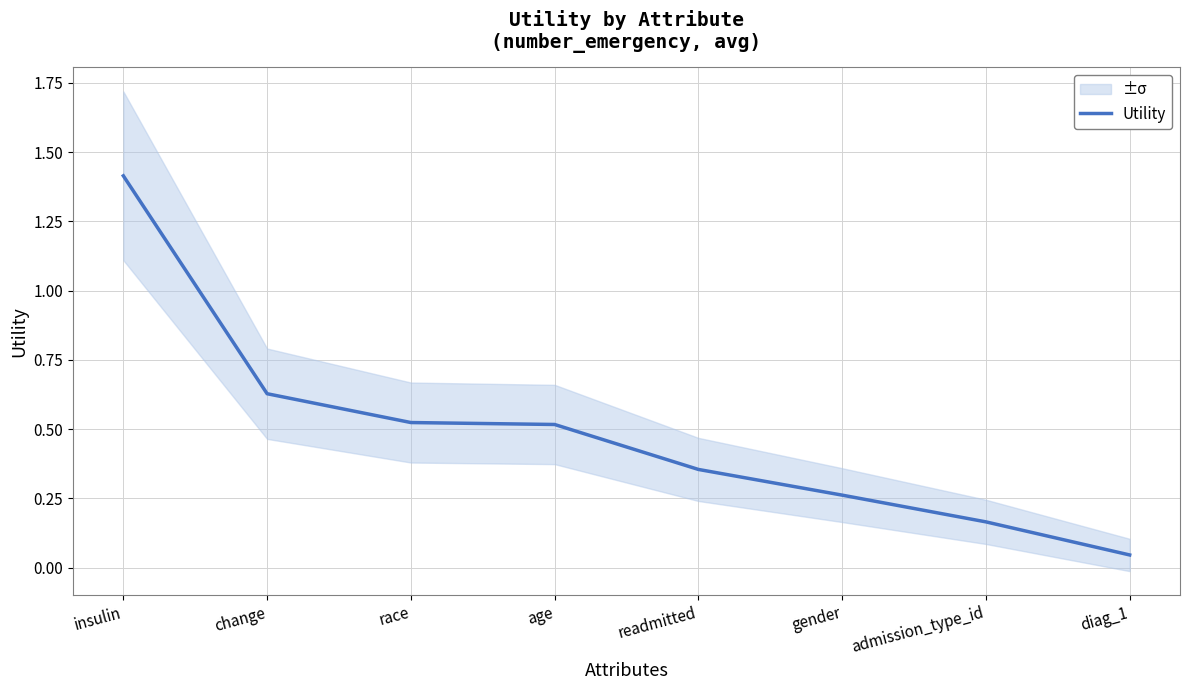

Is this an area chart (filled region under the line)?

No